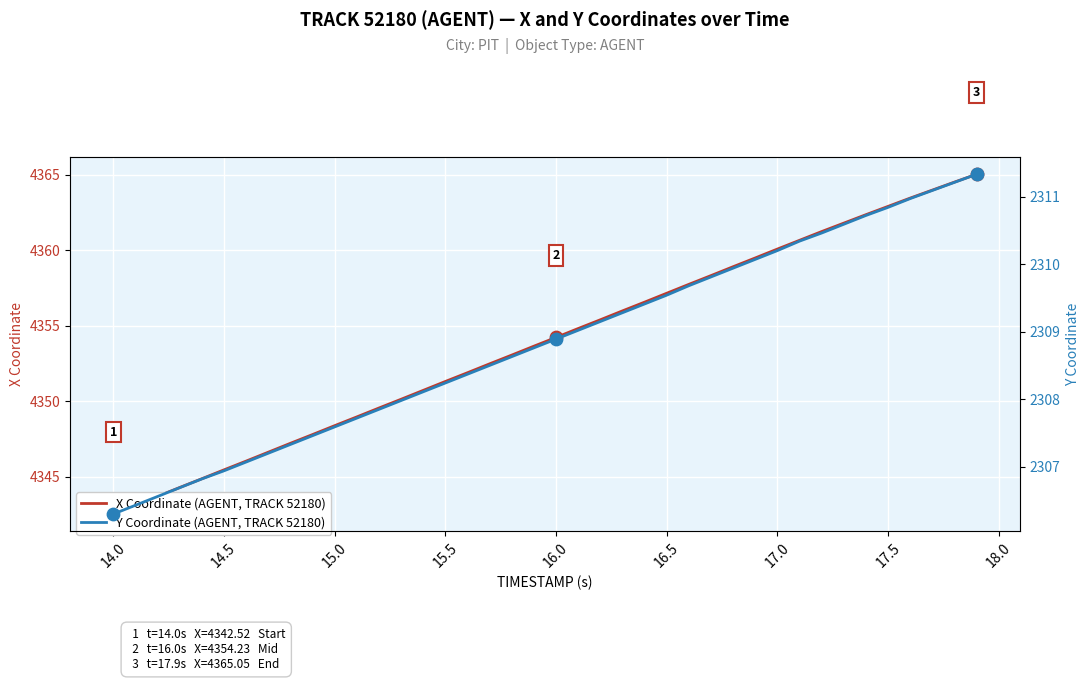

Which series has the largest total across all categories?

X Coordinate (AGENT, TRACK 52180)